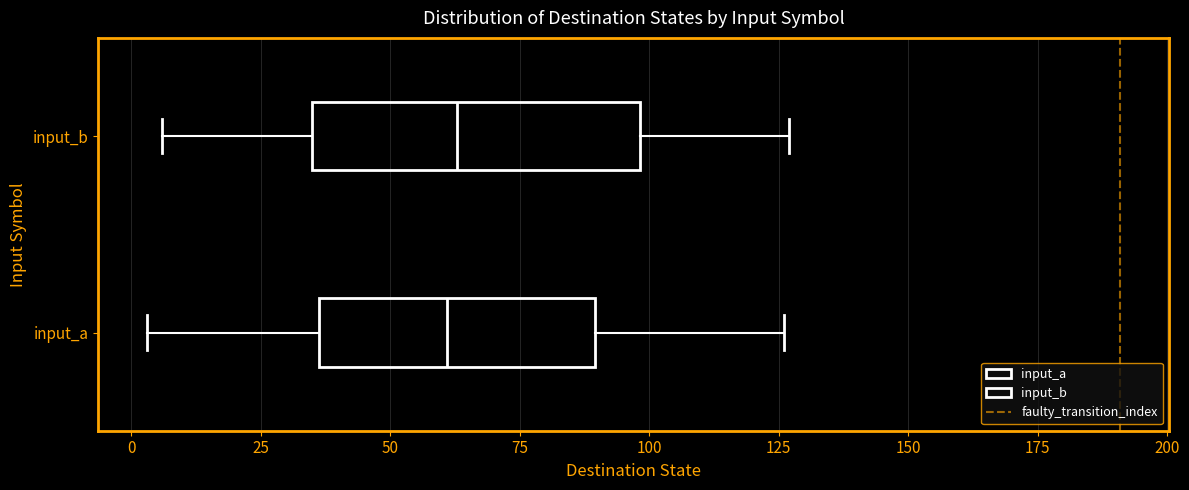

Where is the left edge of the box for input_a on the x-axis? The values are not printed on the chart, so give them approximately, as read against the axis.

35